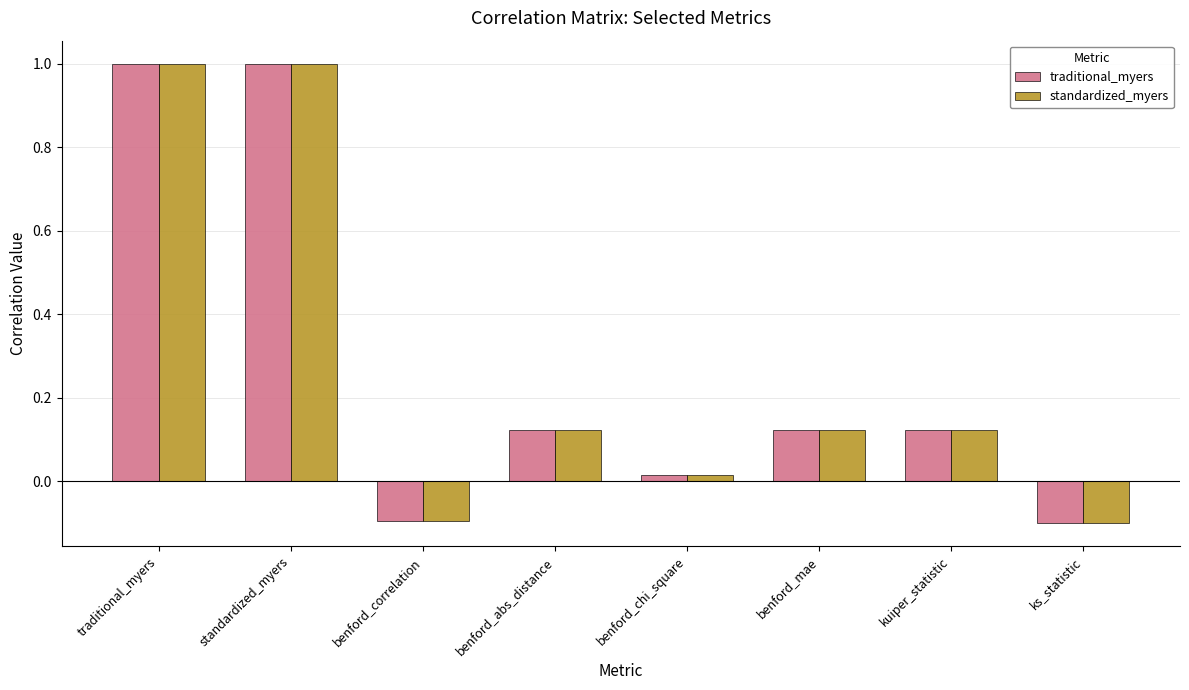

What is the sum of all standardized_myers values?

2.2